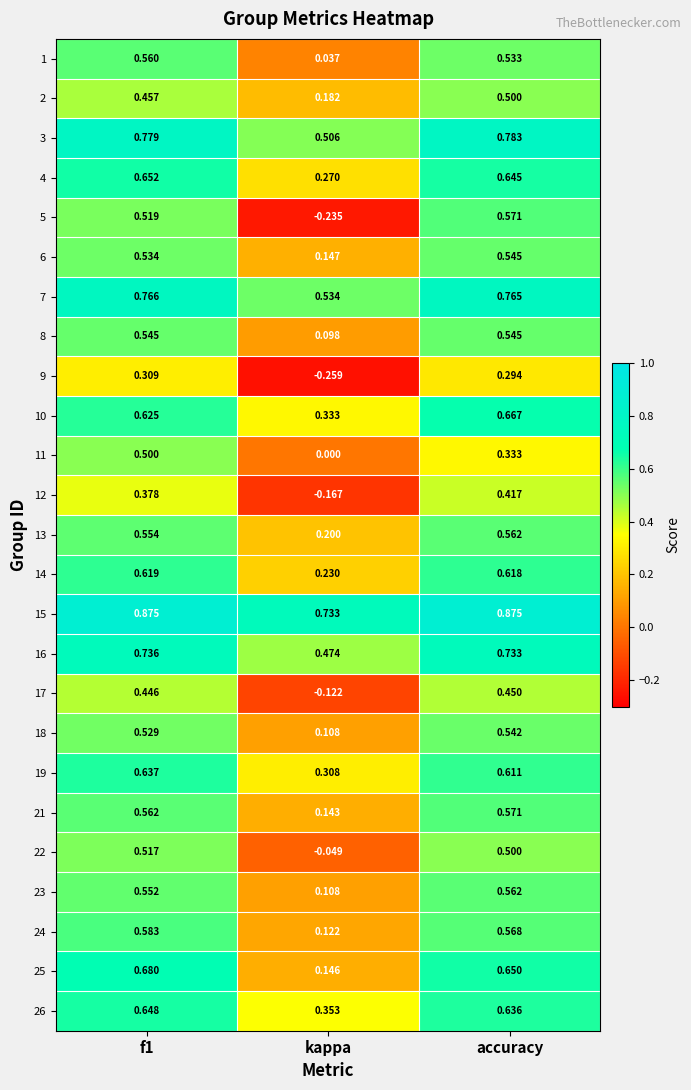

Is the value of 15 at kappa greater than the value of 11 at f1?

Yes